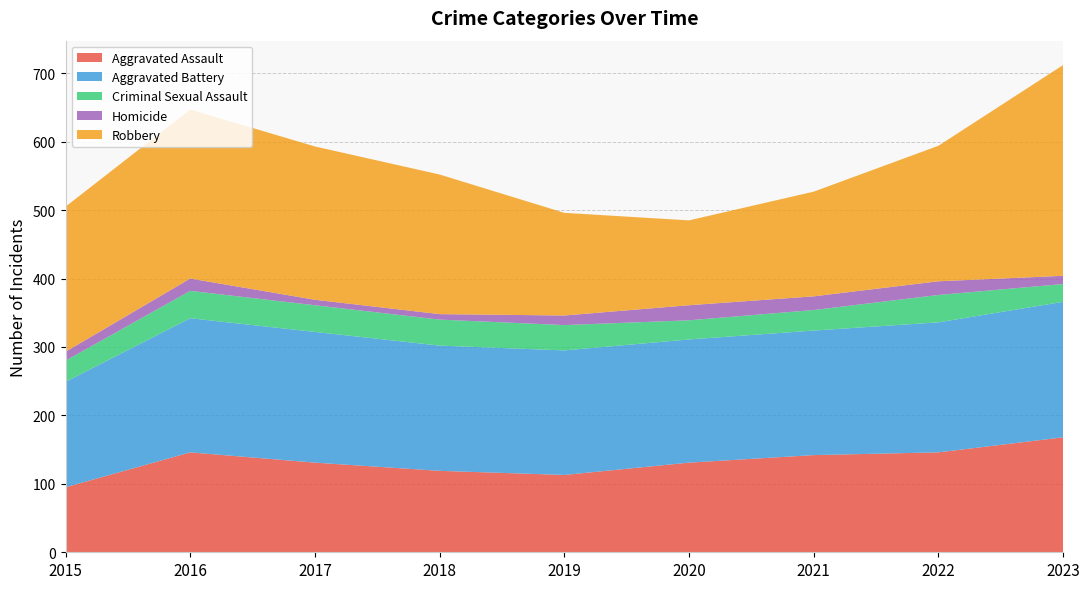

Rank the series by their maximum value, from lowest to highest.

Homicide, Criminal Sexual Assault, Aggravated Assault, Aggravated Battery, Robbery